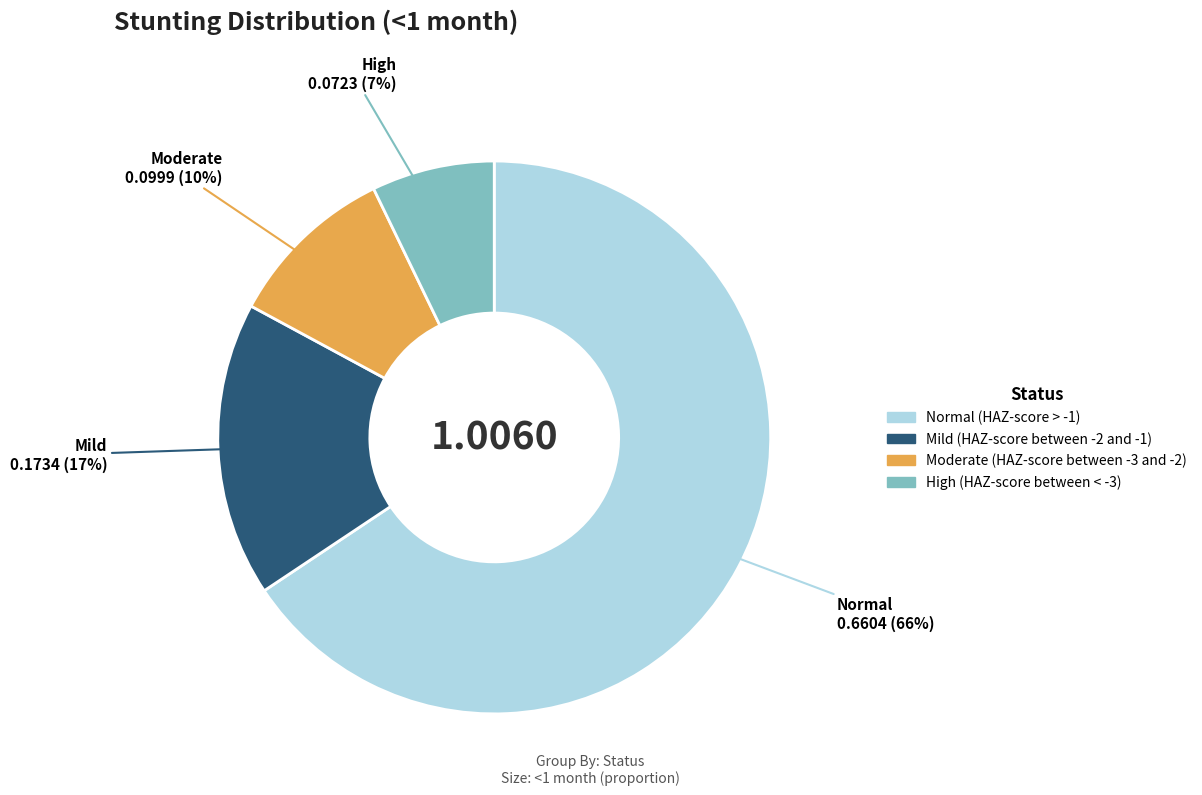

To the nearest percent, what is the average slice percentage?

25%